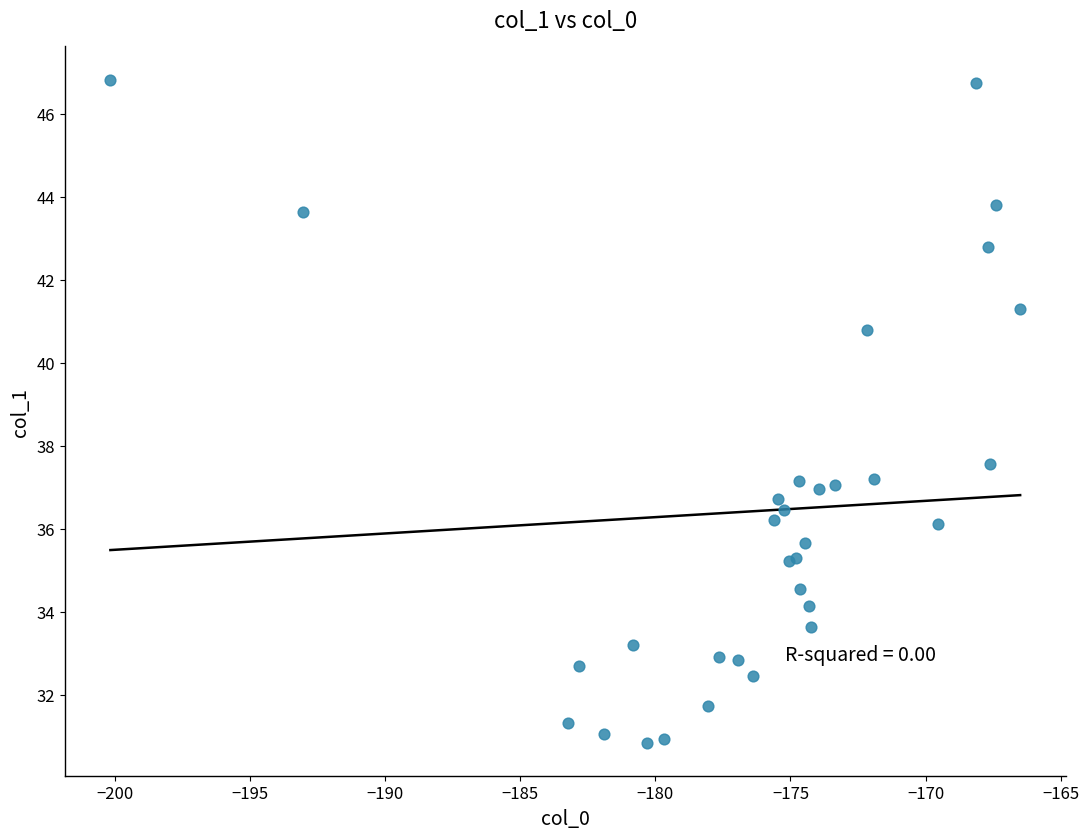

What Y value in the scatter plot is closest to 38?

37.6